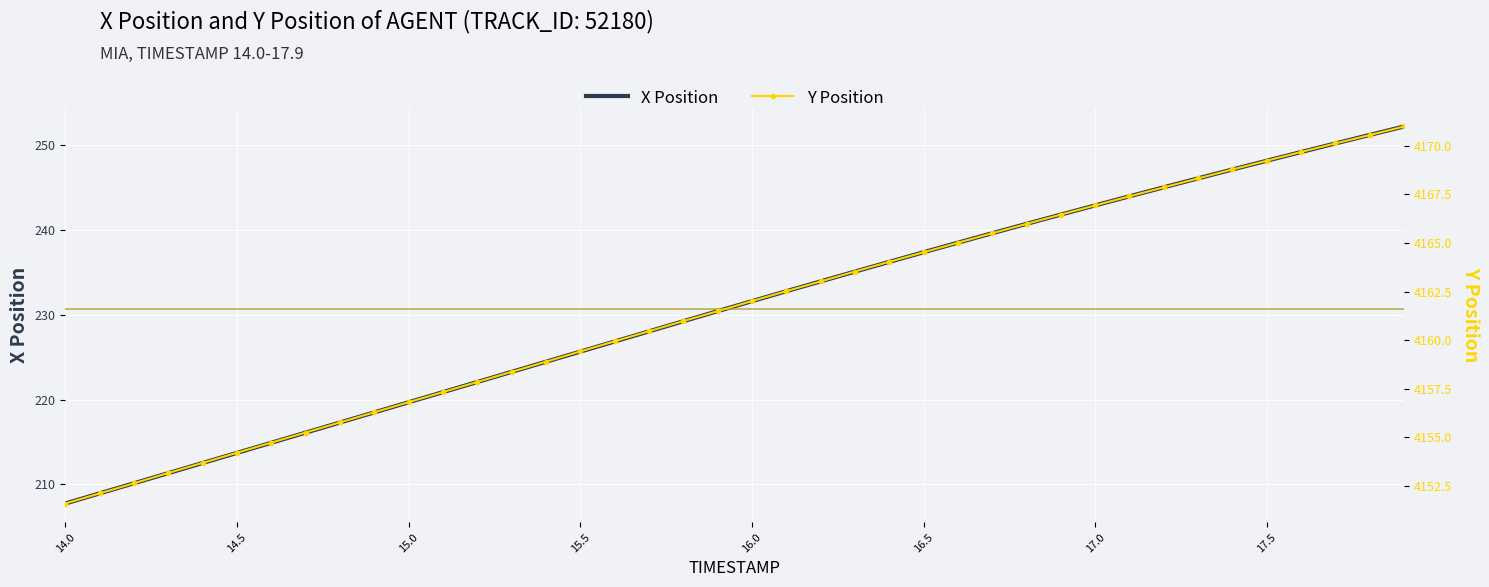

Is it true that X Position equals 106.9 at 15.5?

False